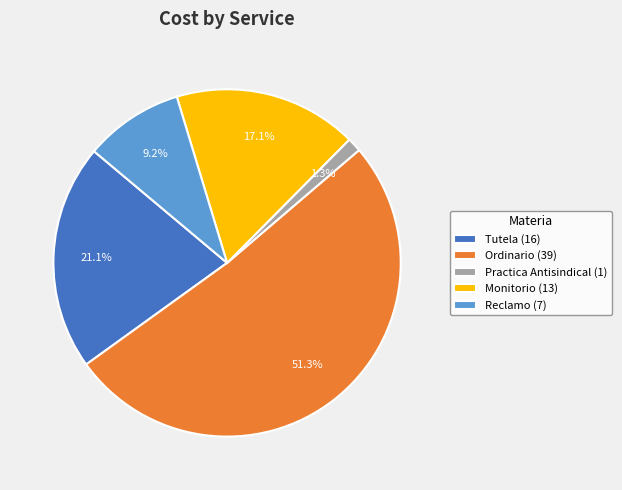

Is it true that Tutela is 21% of the pie?

True